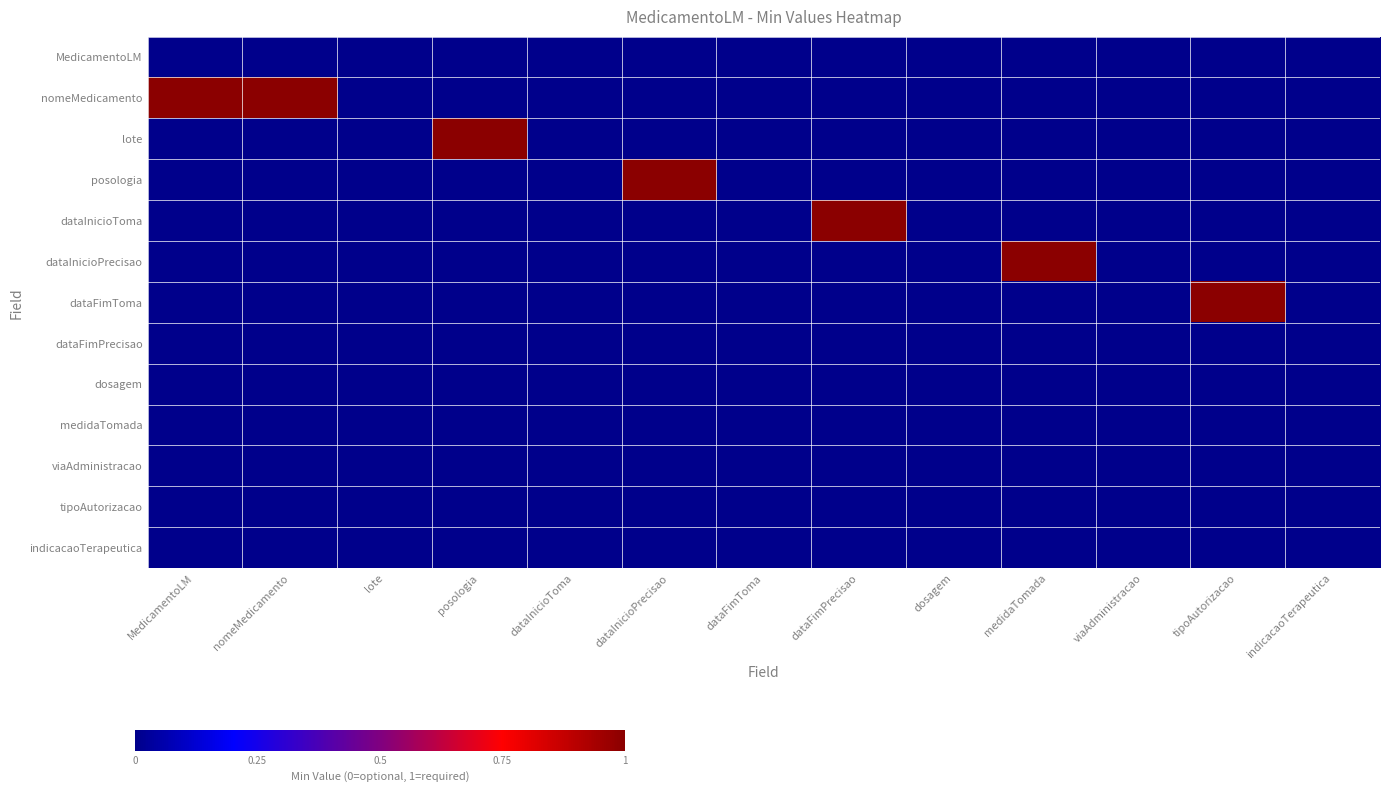

Which series has the largest range (max minus min)?

nomeMedicamento